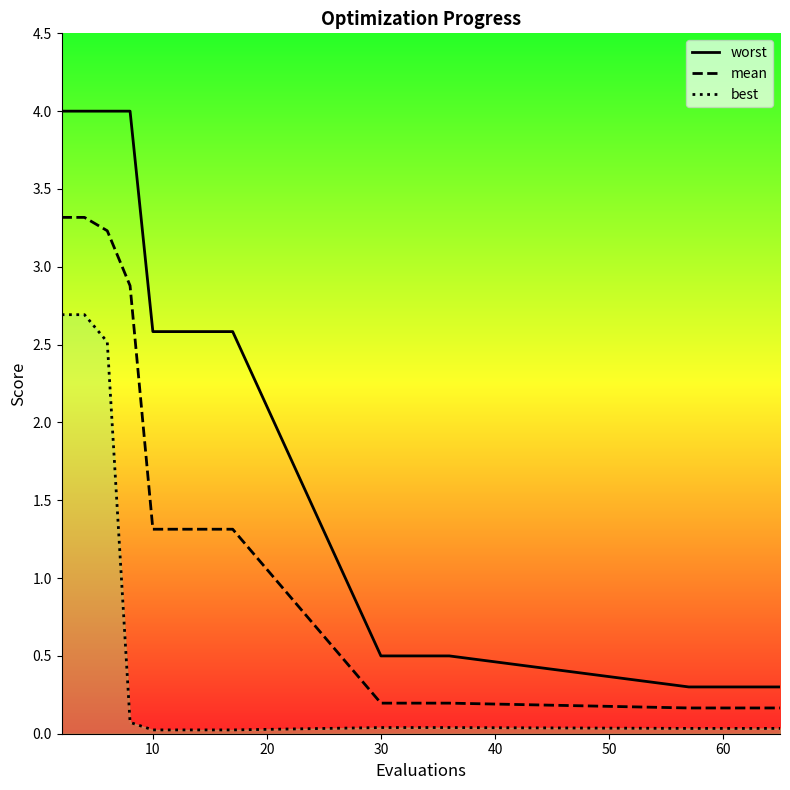

What is the average value of the best series?

0.5